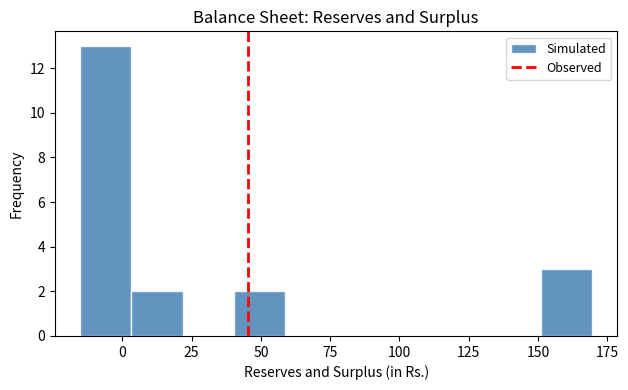

Read against the x-axis, roughly where is the centre of the tallest bar?

-5